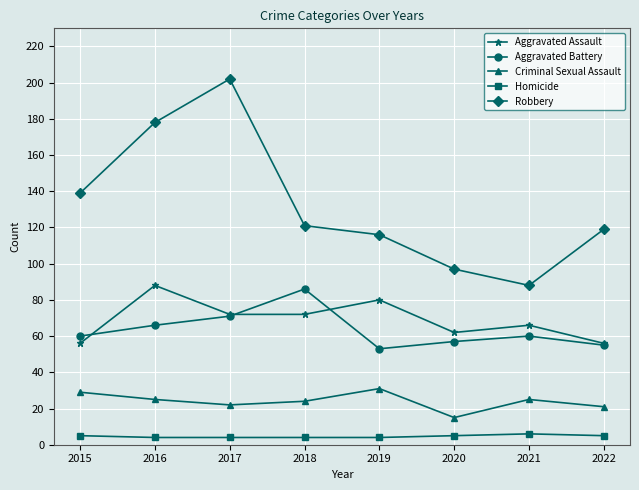

What is the total value across all series at 2020?

236